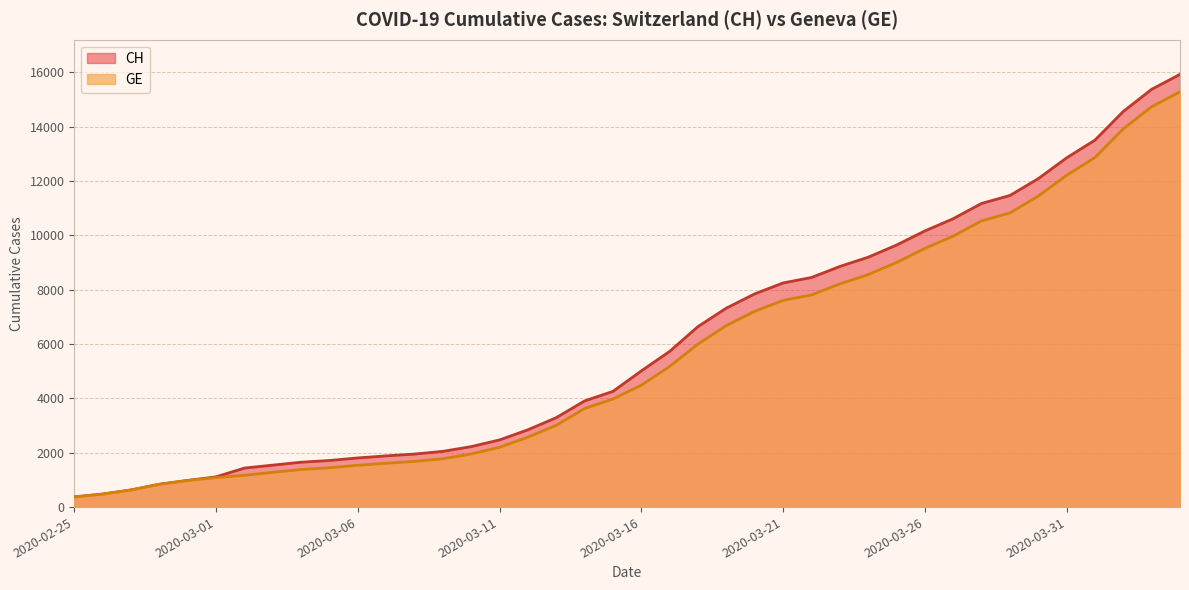

Does the chart display data point markers on the line(s)?

No